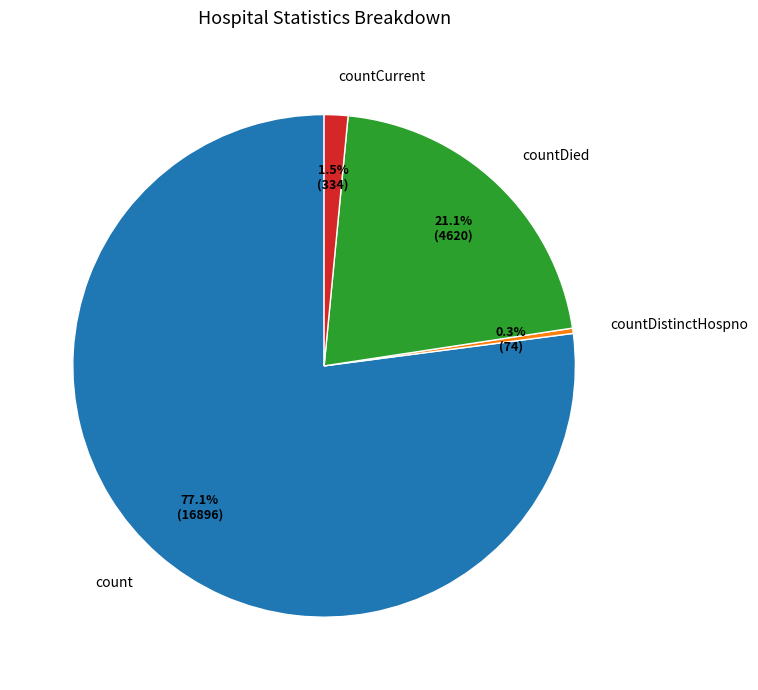

To the nearest percent, what is the combined percentage of countDied and count?

98%